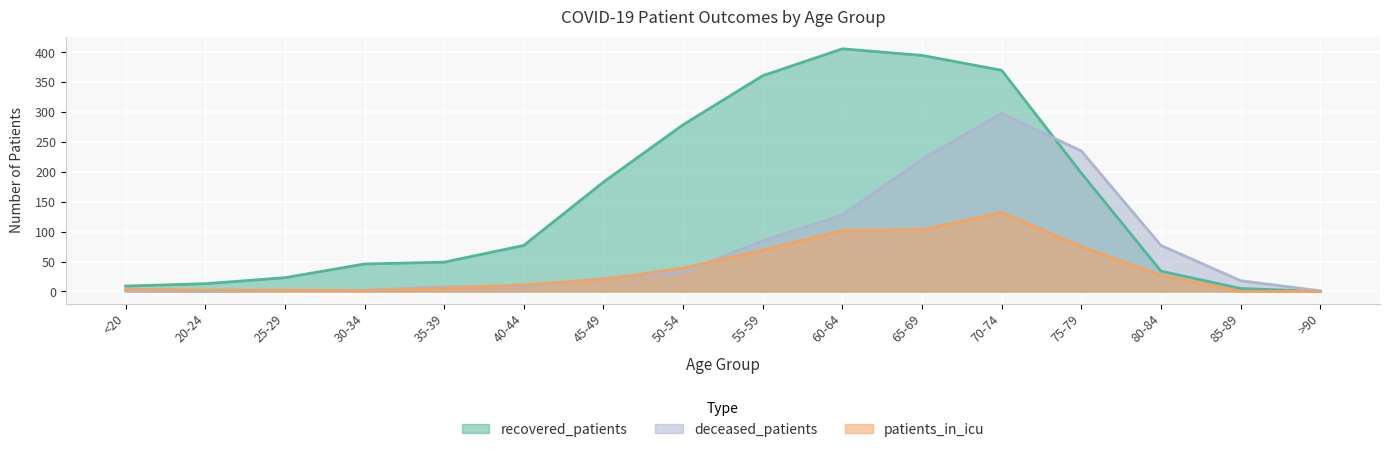

At which category does deceased_patients reach its first local peak?

70-74